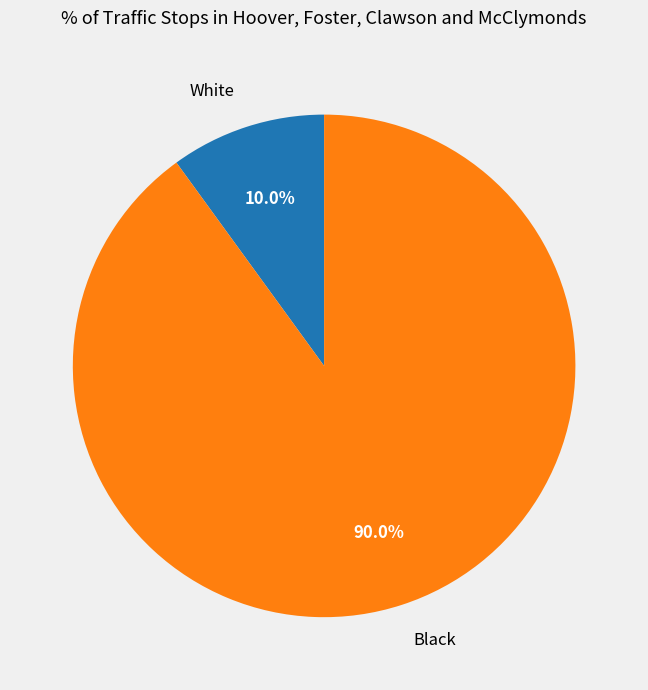

To the nearest percent, what is the average slice percentage?

50%